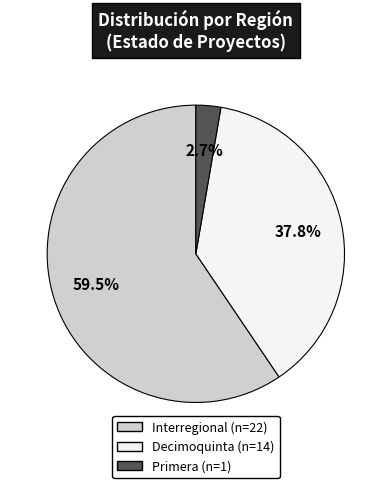

Does any single category account for the majority?

Yes